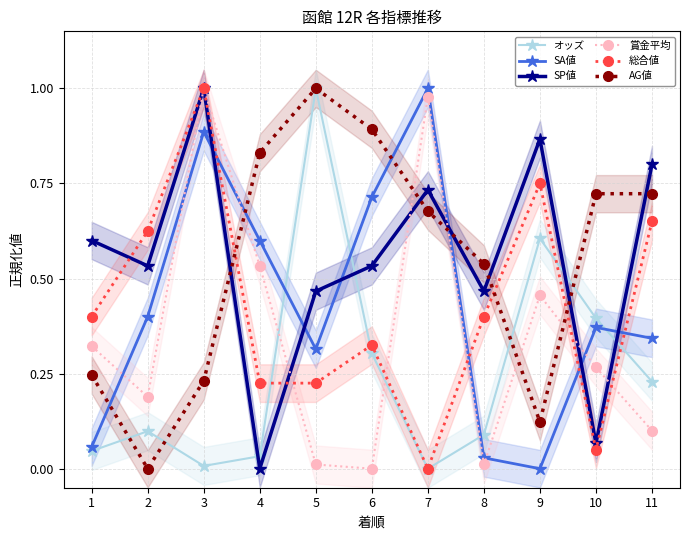

The value of 総合値 at 4 is 0.2. True or false?

True